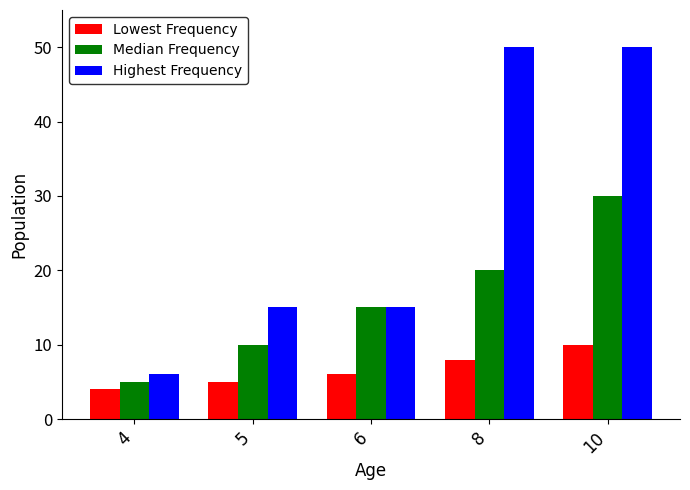

Are the bars horizontal?

No